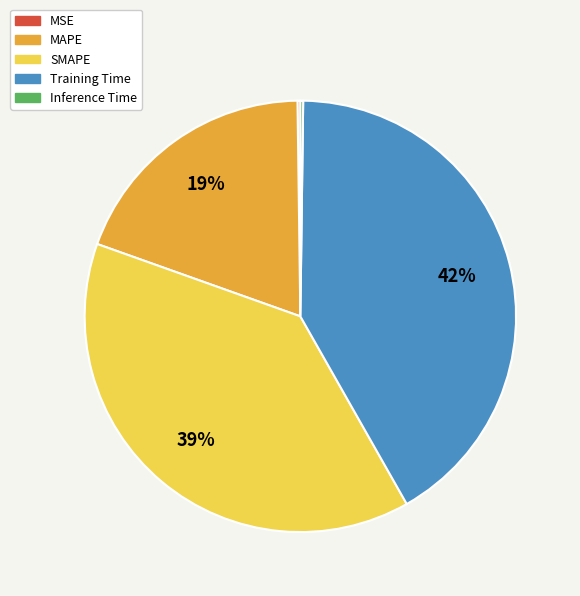

Which slice is the largest?

Training Time